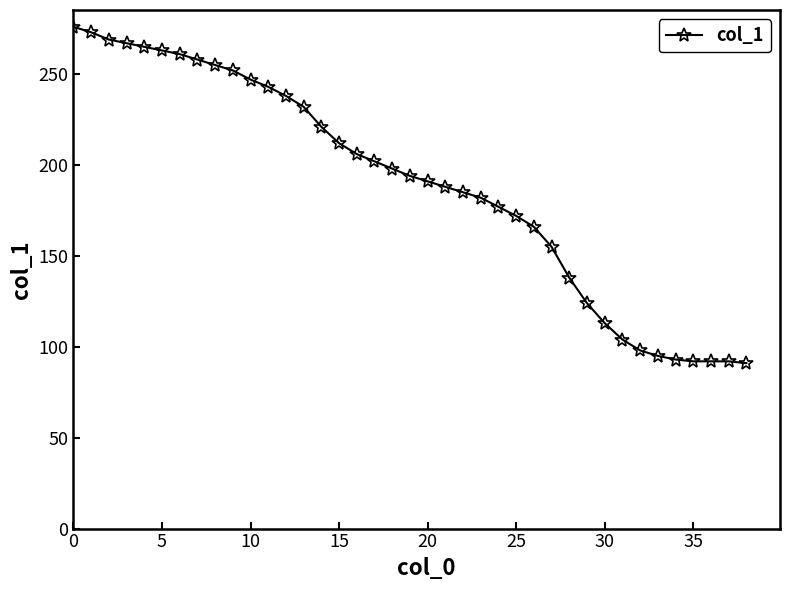

What is the difference between the maximum and minimum values?

185